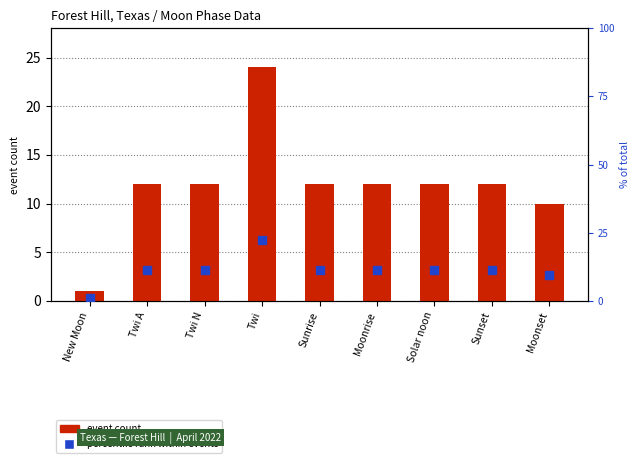

Which label corresponds to the largest value in the chart?

Twi